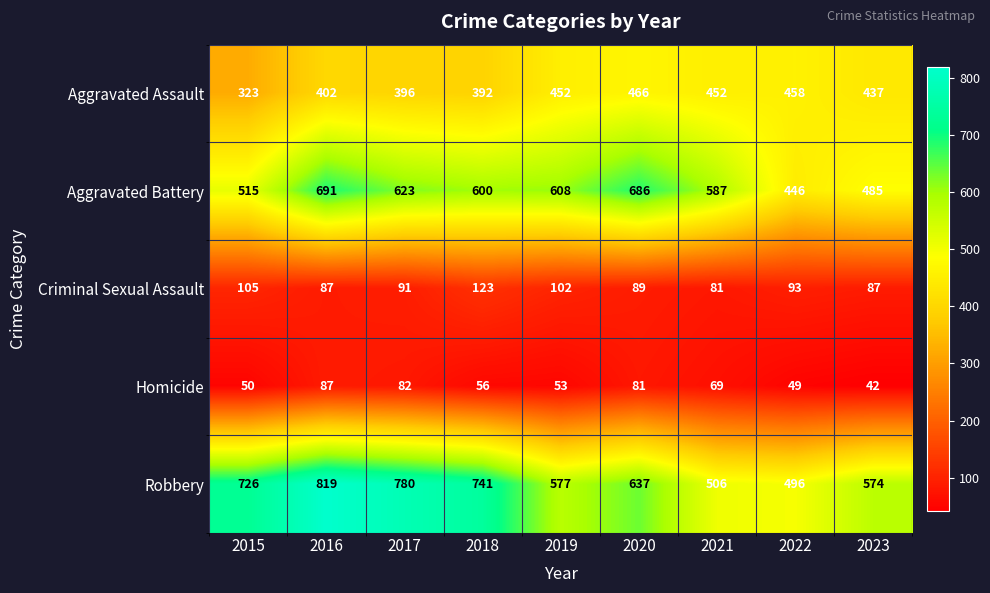

At which category does the chart reach its peak across all series?

2016